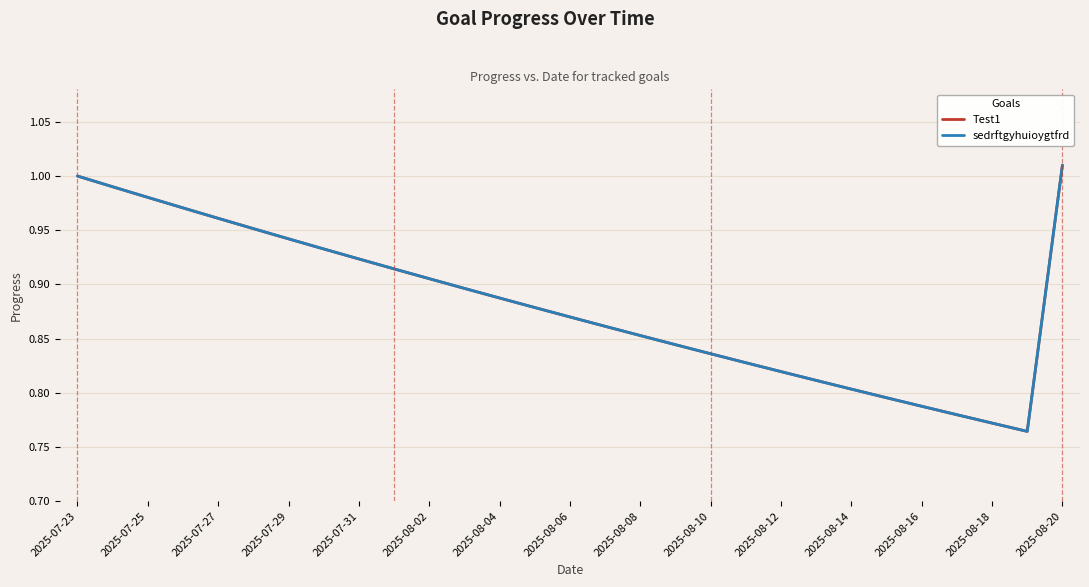

Does the chart have visible grid lines?

Yes